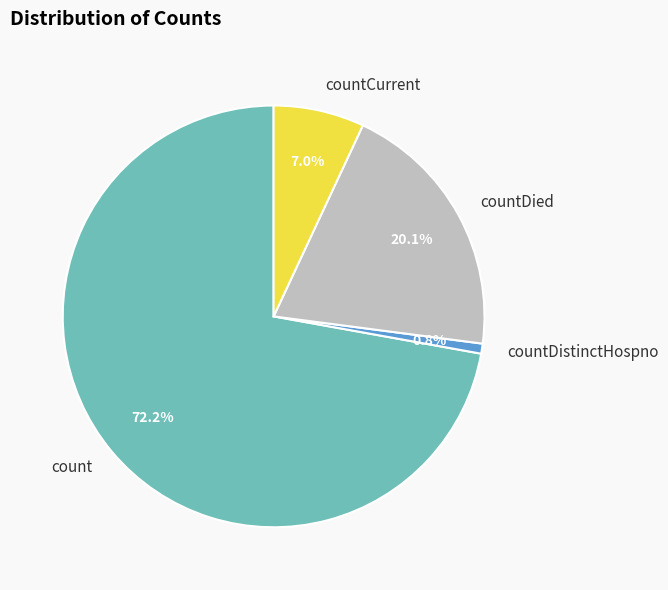

What is the smallest slice in the pie chart?

countDistinctHospno